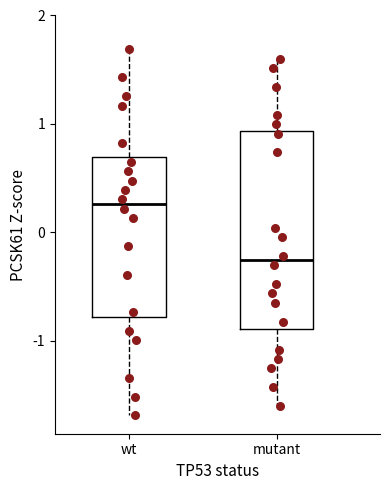

Reading left to right, read every box against the y-axis: the position of its median line, the range the box covers, and the ends of its whiskers. The values are not printed on the chart, so give them approximately, as read against the axis.

wt: median 0.3, box -0.8 to 0.7, whiskers -1.7 to 1.7
mutant: median -0.3, box -0.9 to 0.9, whiskers -1.6 to 1.6